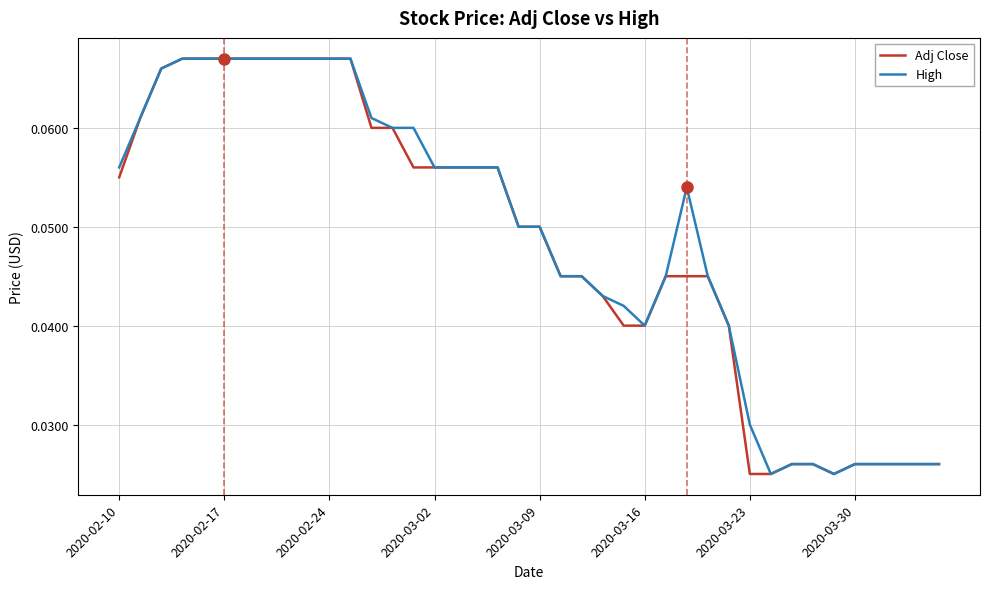

Is this an area chart (filled region under the line)?

No